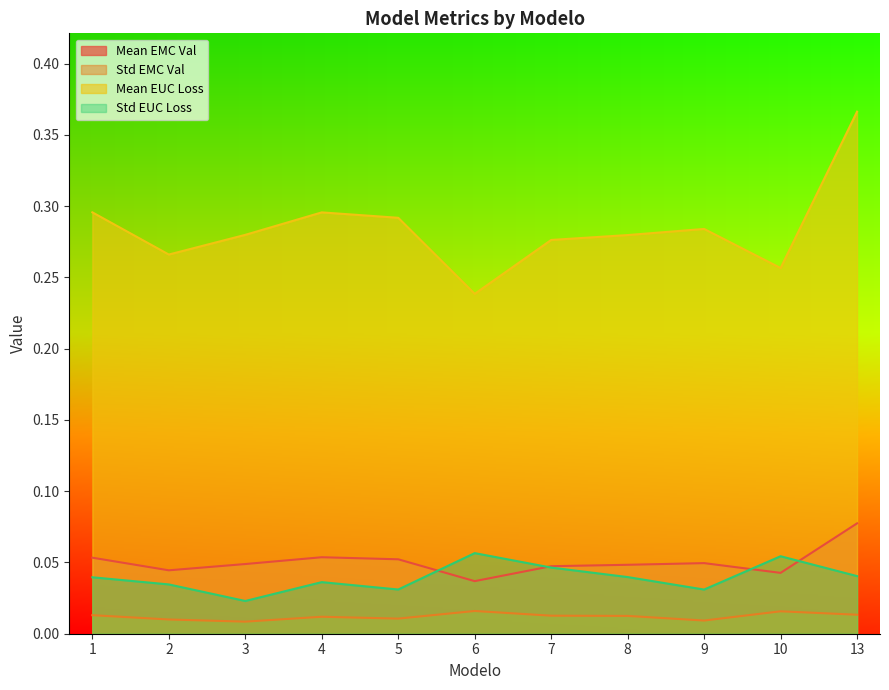

What is the spread (max minus min) of values at 6?

0.2